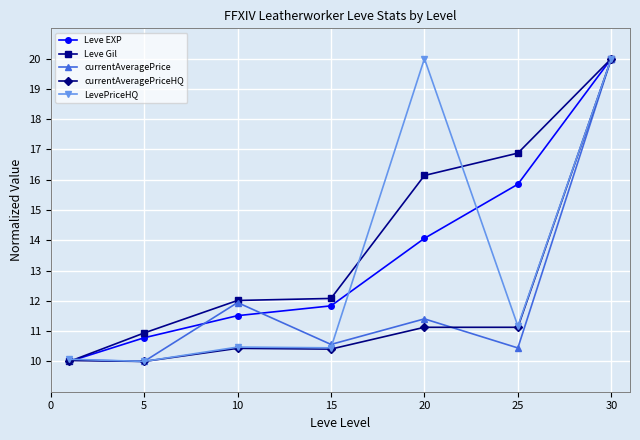

What is the value of the currentAveragePriceHQ point at the 7th from the left?

20.0